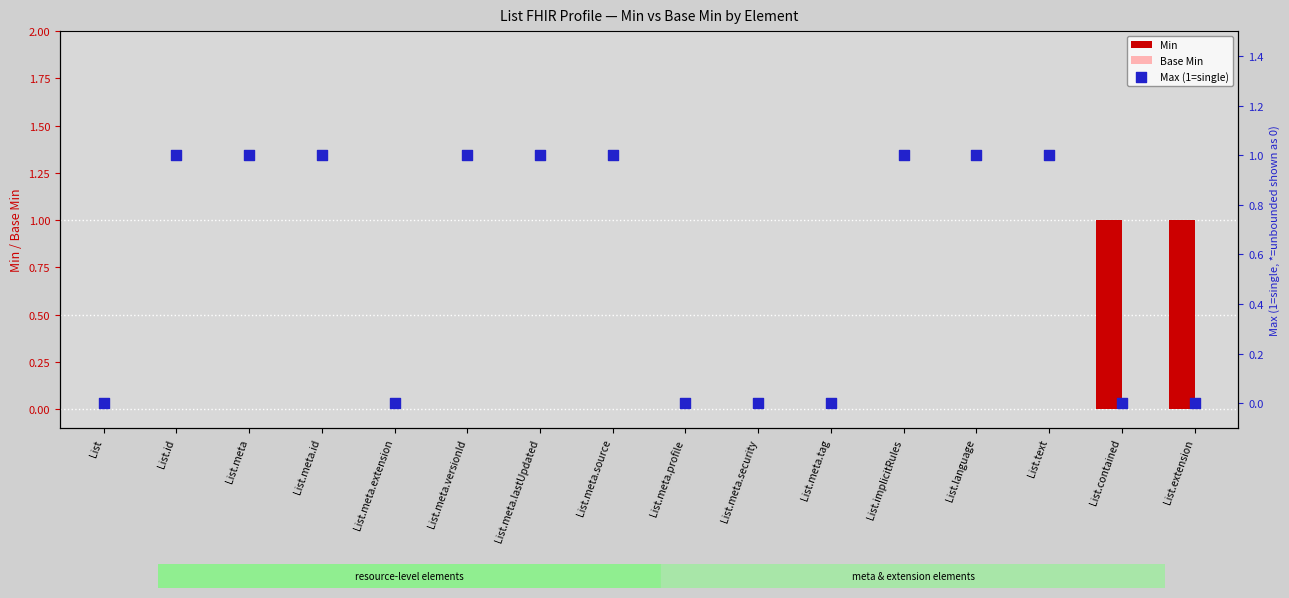

Which series reaches the minimum Y coordinate?

Min